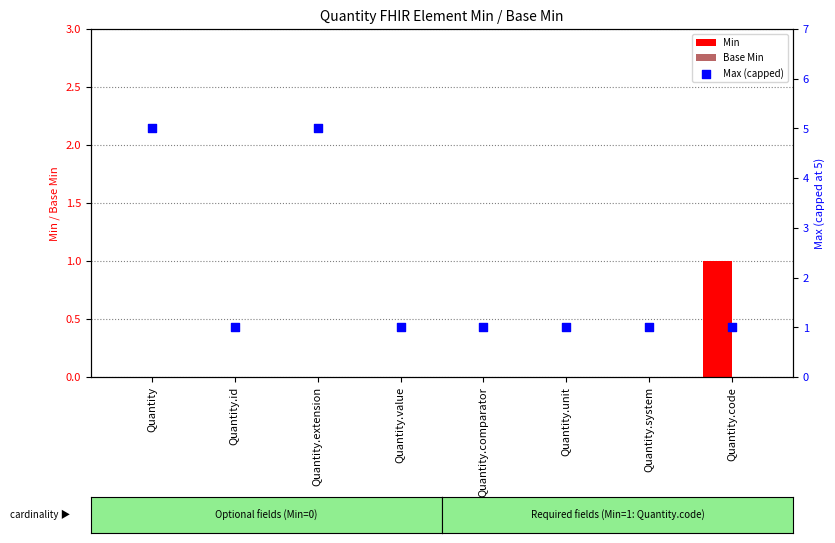

Which series has the widest spread of Y values?

Max (capped)